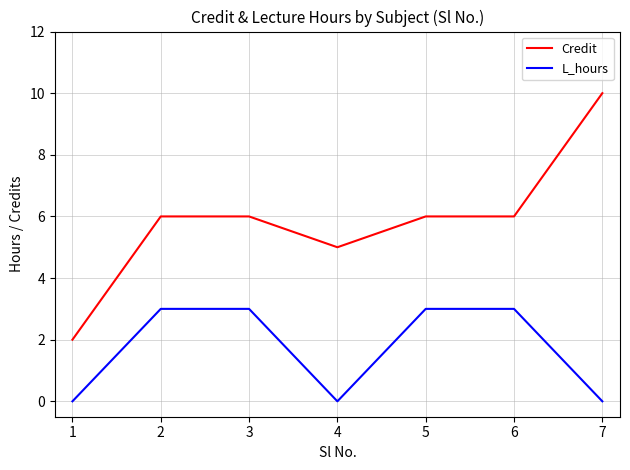

What is the greatest value displayed?

10